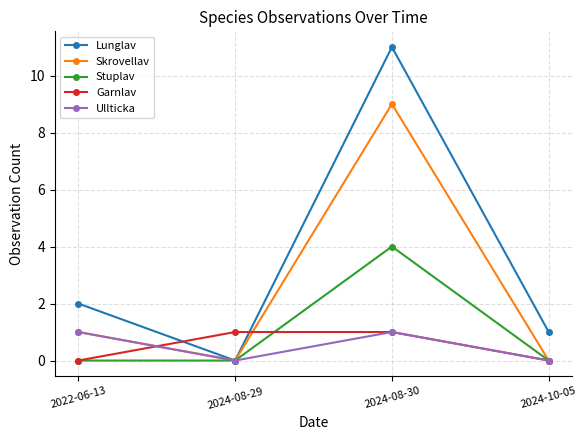

What is the maximum value shown in the chart?

11